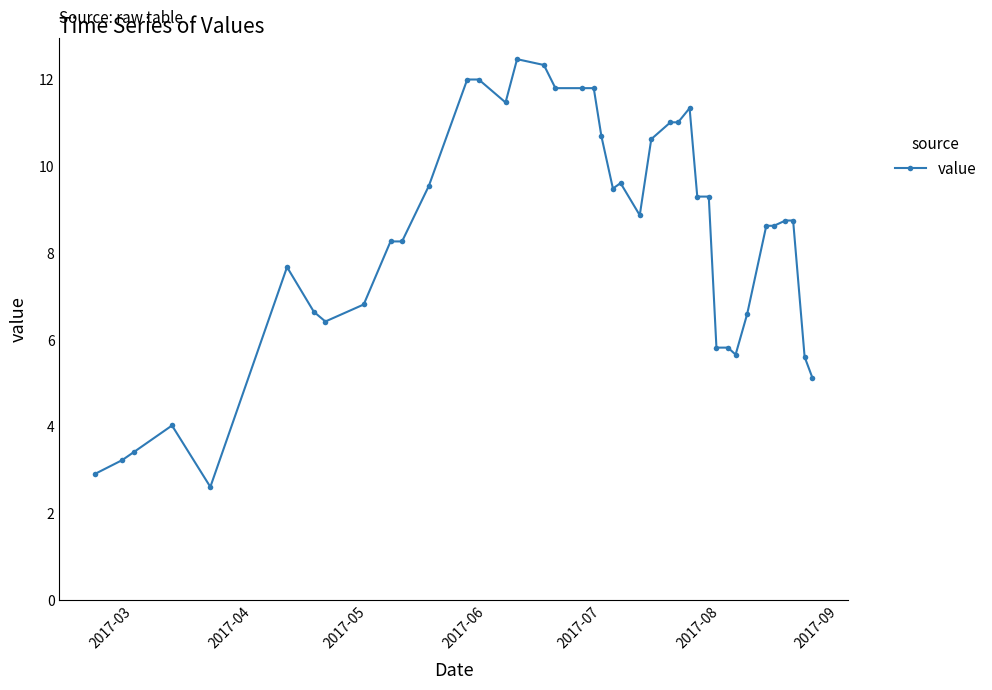

Does the chart display data point markers on the line(s)?

Yes